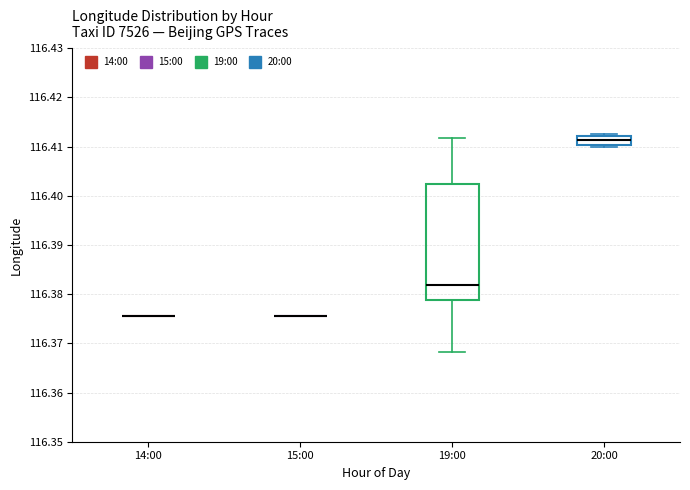

Reading left to right, transcribe this box plot: for each box, give where its median line is, the range the box spans, and where its two whiskers end, as read against the y-axis. The values are not printed on the chart, so give them approximately, as read against the axis.

14:00: box collapsed to a line at 116.376, whiskers 116.376 to 116.376
15:00: box collapsed to a line at 116.375, whiskers 116.375 to 116.375
19:00: median 116.382, box 116.379 to 116.402, whiskers 116.368 to 116.412
20:00: median 116.411, box 116.410 to 116.412, whiskers 116.410 (just below the box's lower edge) to 116.413